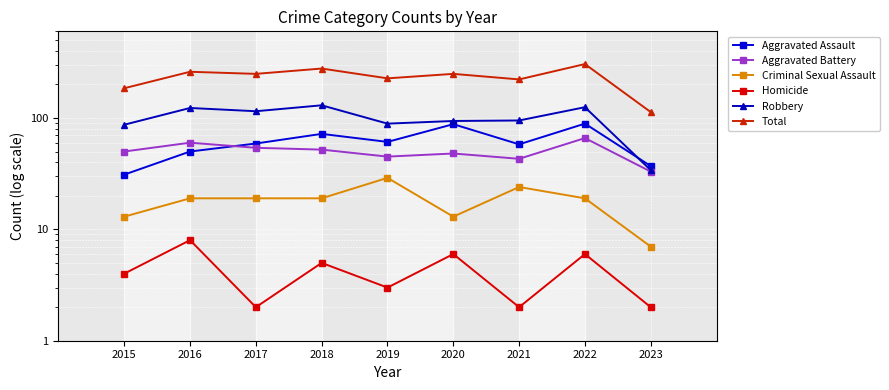

What is the spread (max minus min) of values at 2018?

273